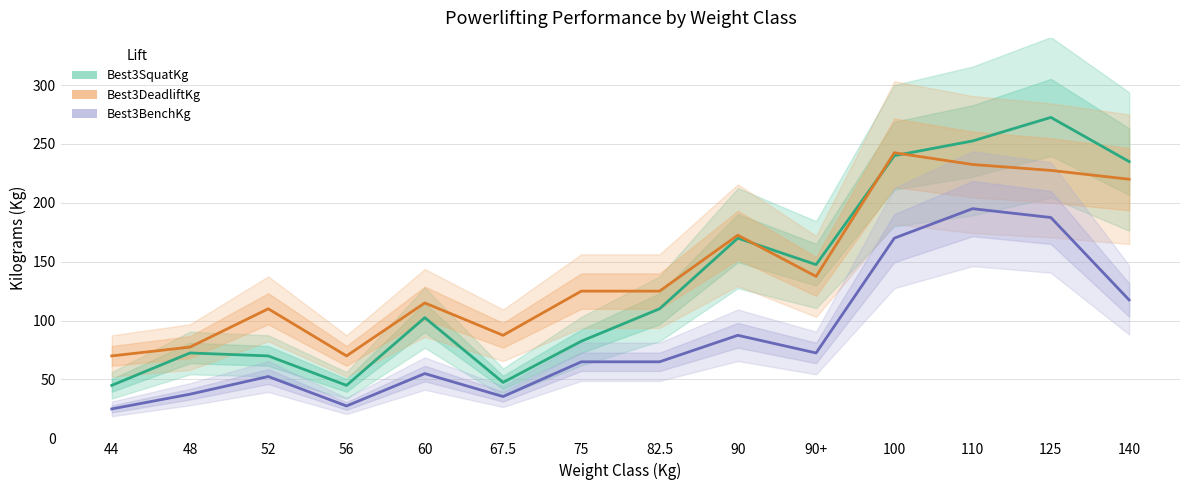

Rank the series at 60 from highest to lowest value.

Best3DeadliftKg, Best3SquatKg, Best3BenchKg